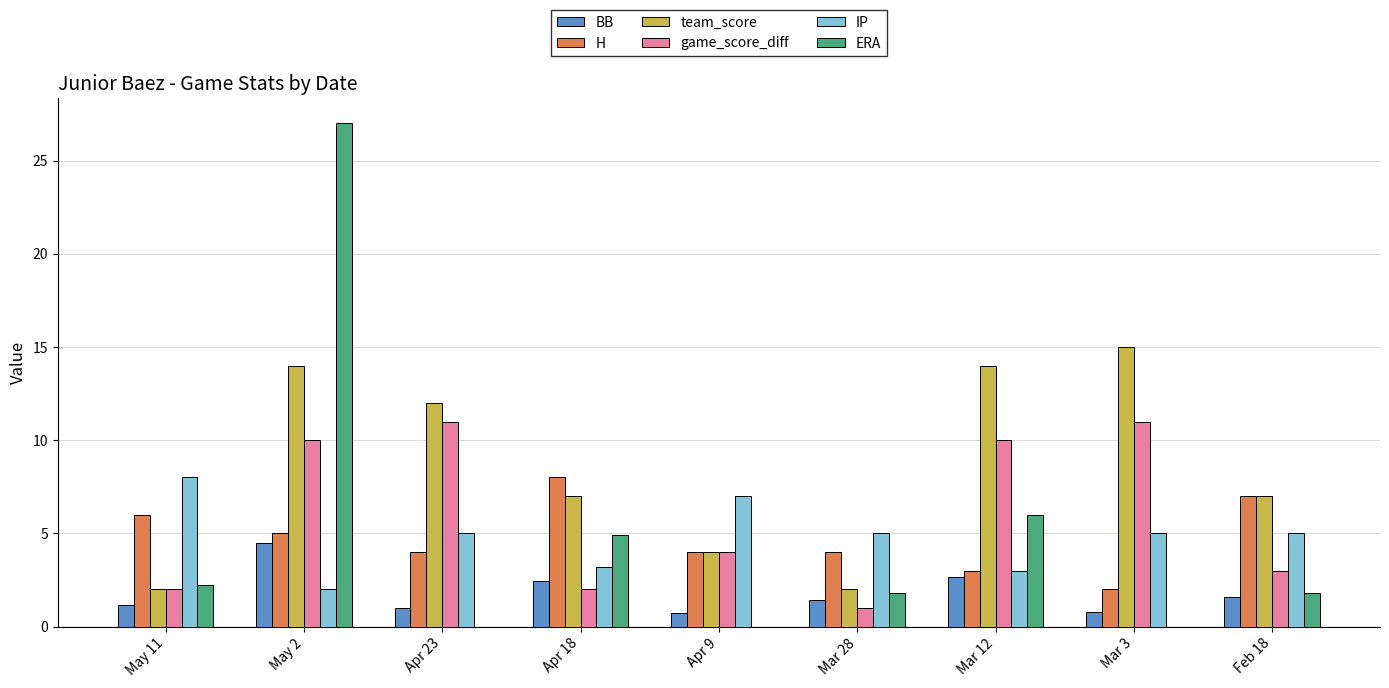

What value does the team_score series have at Apr 23?

12.0